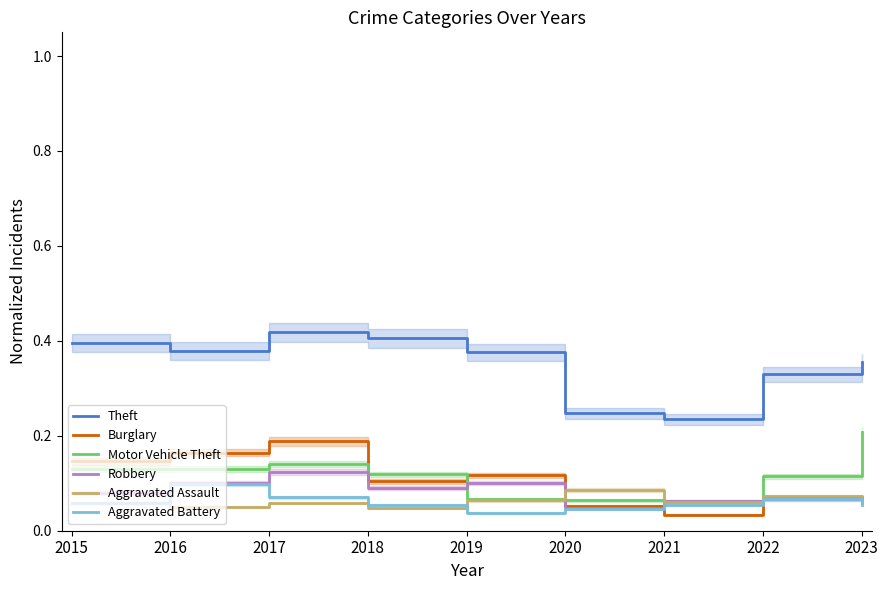

At how many categories does at least one series exceed 0?

9